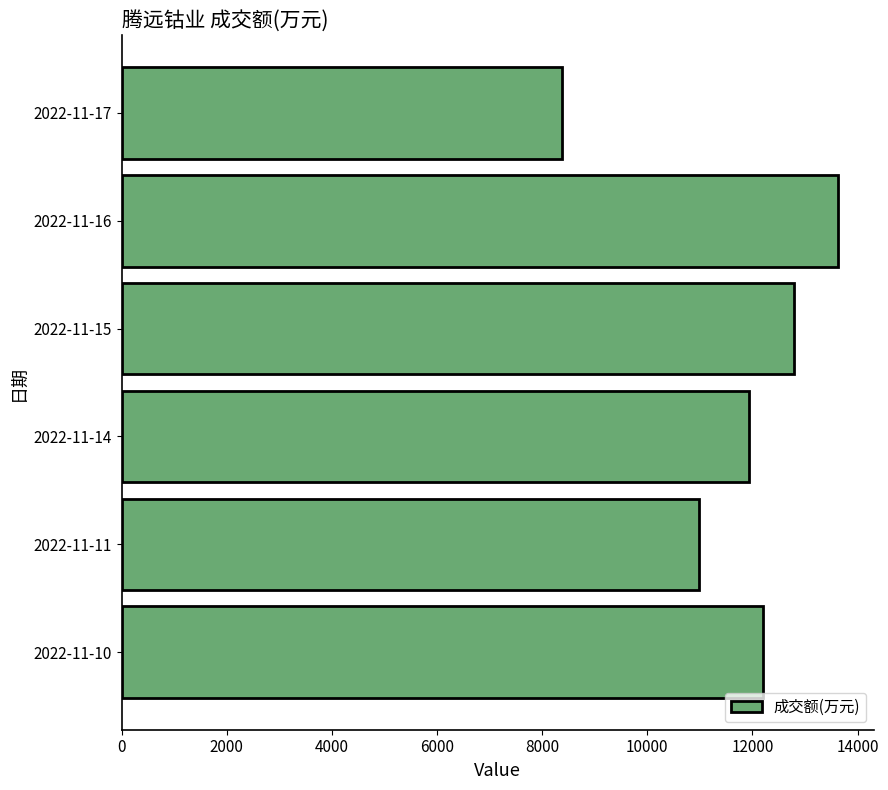

Is it true that the value at 2022-11-15 is 12796?

True